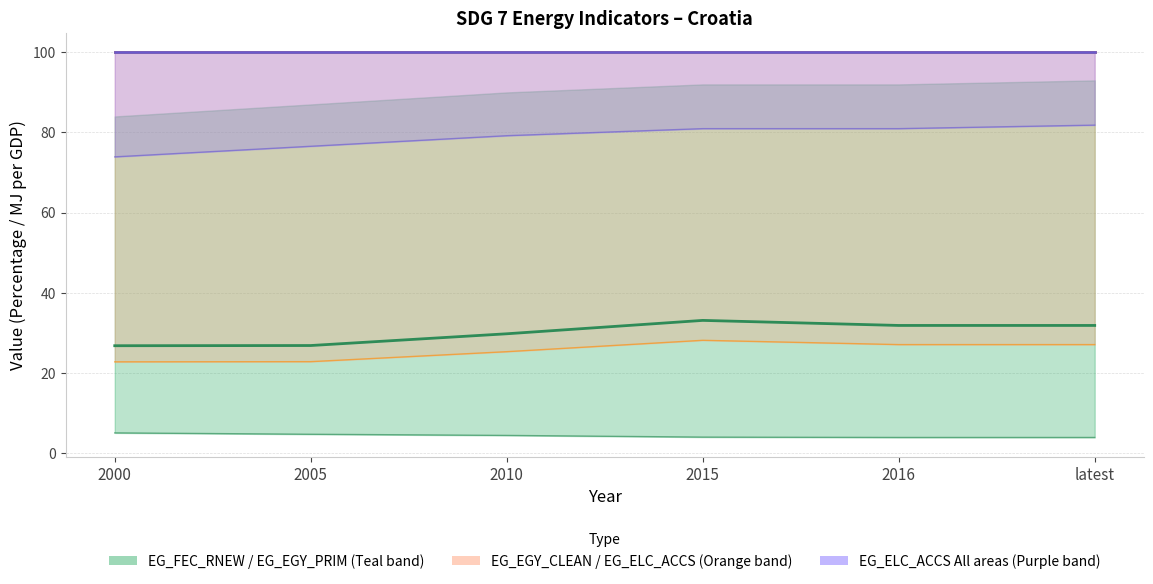

What is the difference between the second highest and minimum values in the EG_EGY_CLEAN lower series?

7.0